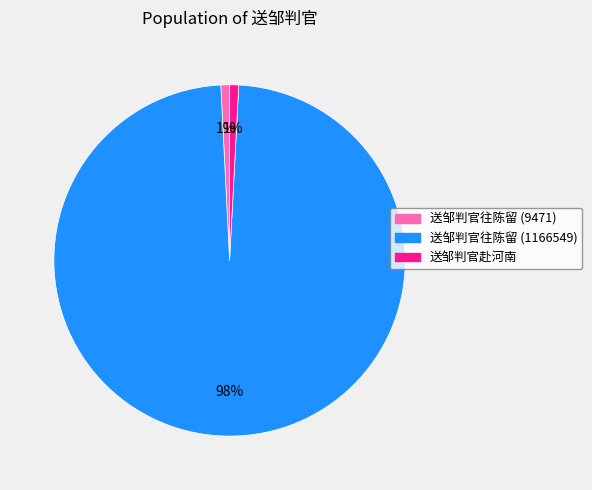

To the nearest percent, what is the combined percentage of 送邹判官往陈留 (1166549) and 送邹判官往陈留 (9471)?

99%